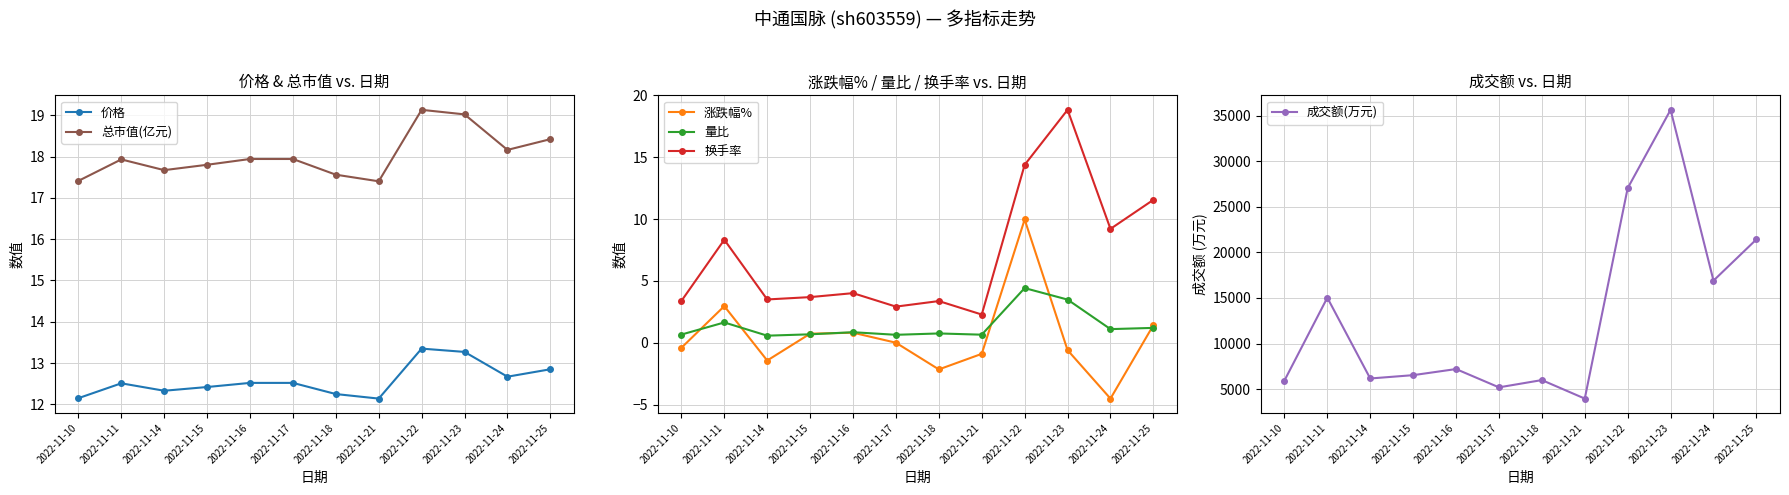

The value of 价格 at 2022-11-10 is 3.6. True or false?

False